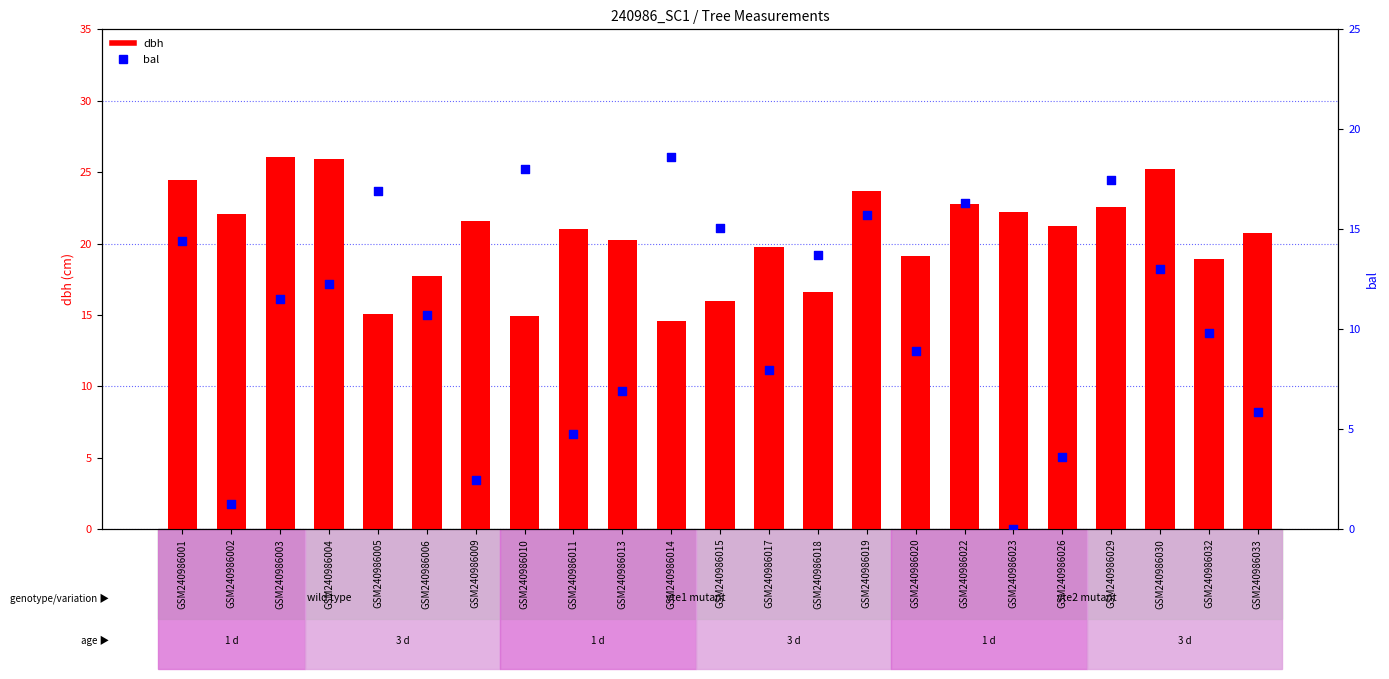

What are all the series names shown in the legend?

dbh, bal